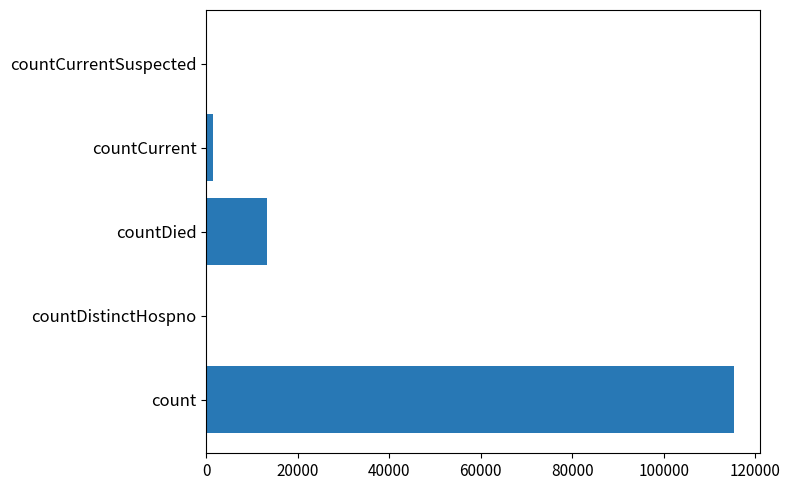

What is the sum of the values at countDied and countDistinctHospno?

13343